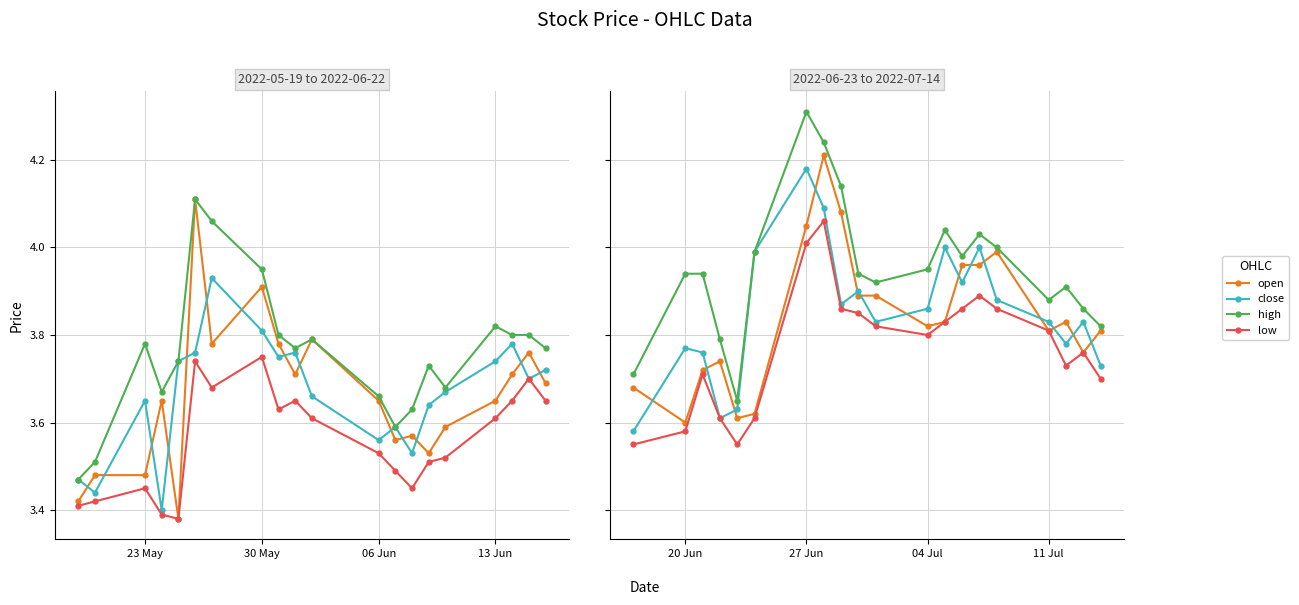

Is it true that close equals 5.8 at 19?

False